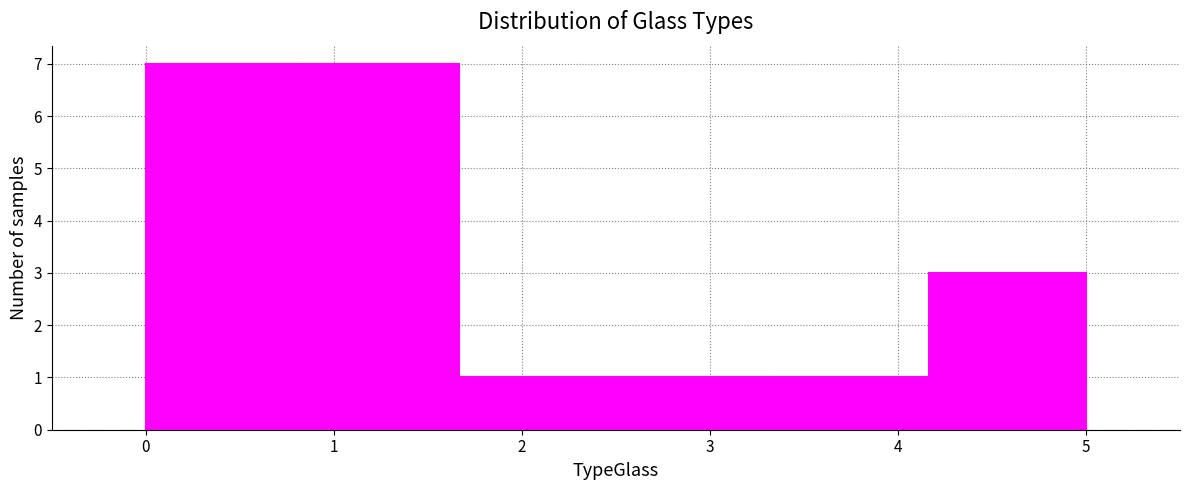

Reading left to right, transcribe this chart: for each bar, give the range it covers on the x-axis and its height. Neither the bar edges nor the heights are printed on the chart, so give them approximately, as read against the axes.

0.0 to 0.8: 7
0.8 to 1.7: 7
1.7 to 2.5: 1
2.5 to 3.3: 1
3.3 to 4.2: 1
4.2 to 5.0: 3